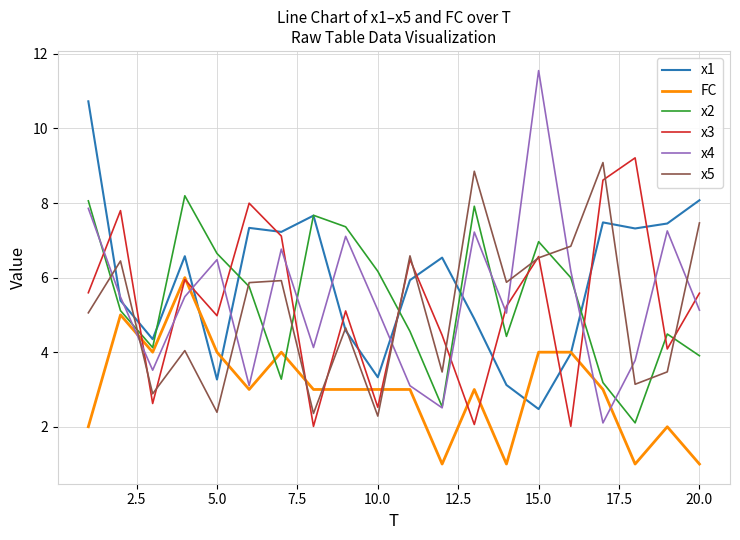

What is the maximum value shown in the chart?

11.6